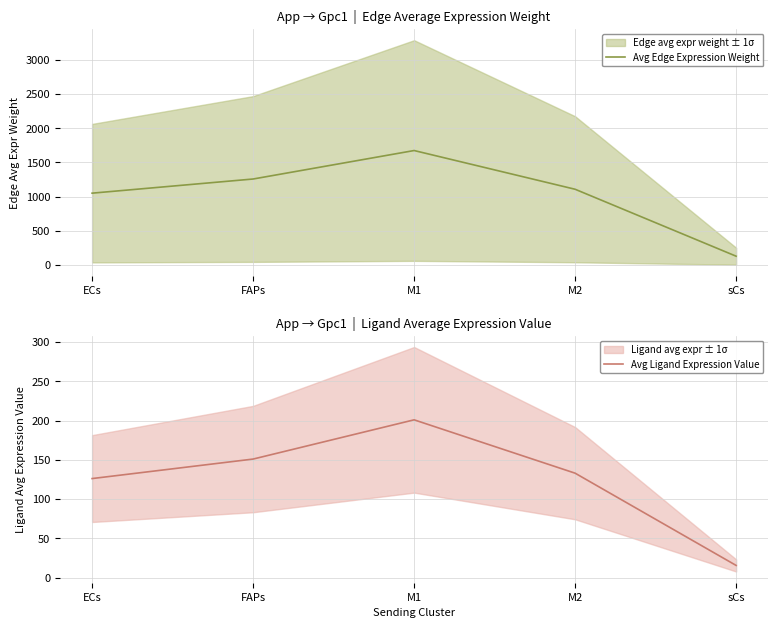

Rank the series by their average value, from lowest to highest.

Avg Ligand Expression Value, Avg Edge Expression Weight